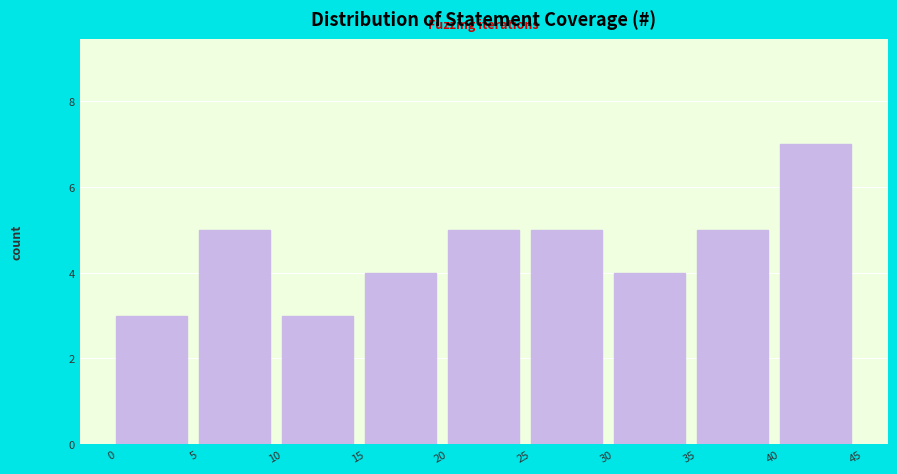

Over which range of the x-axis is the bar tallest?

40 to 45